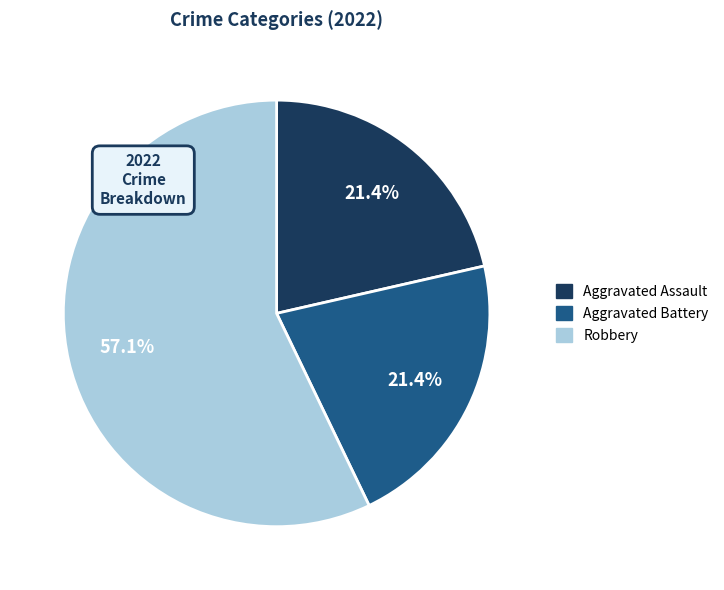

Approximately how many times larger is the value at Aggravated Assault compared to Robbery?

0.4